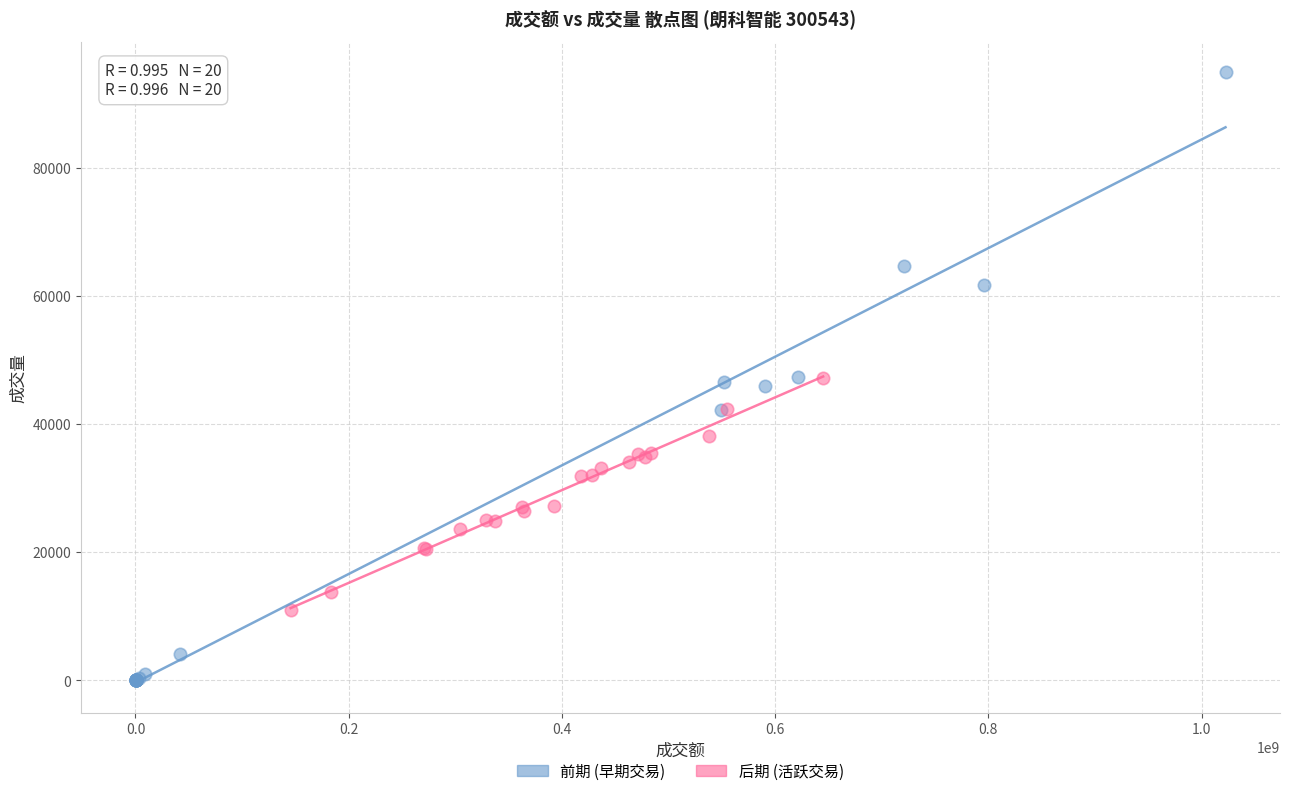

Which series contains the highest Y value?

前期 (早期交易)